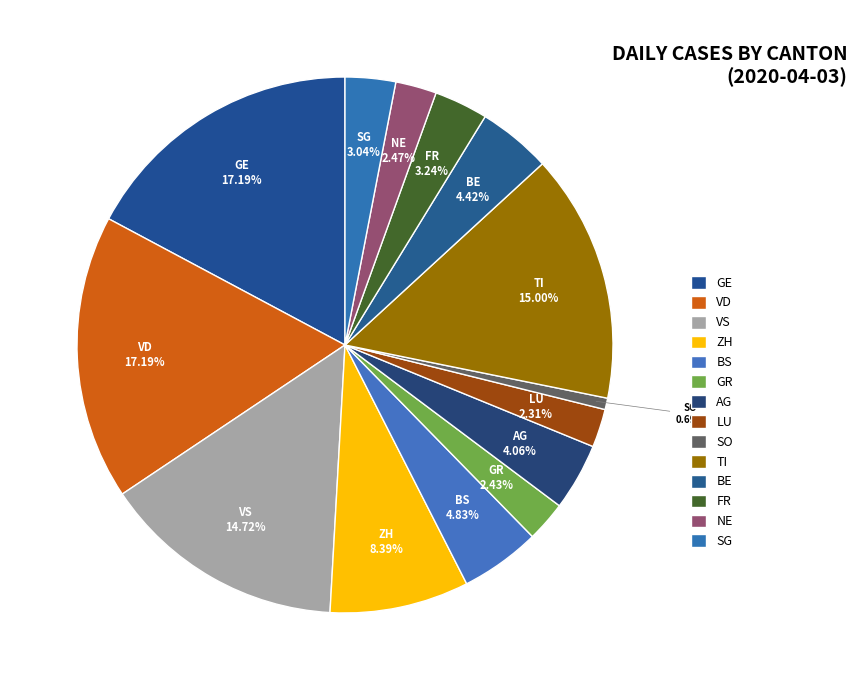

Which has a higher value, BE or SO?

BE